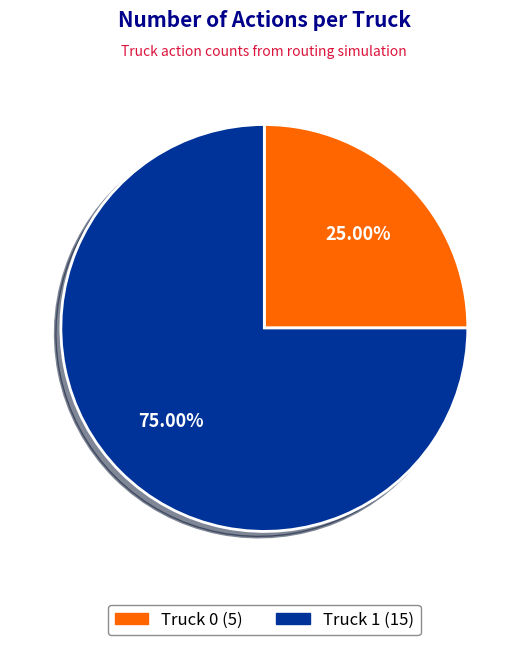

Is the sum of Truck 1 and Truck 0 greater than half?

Yes